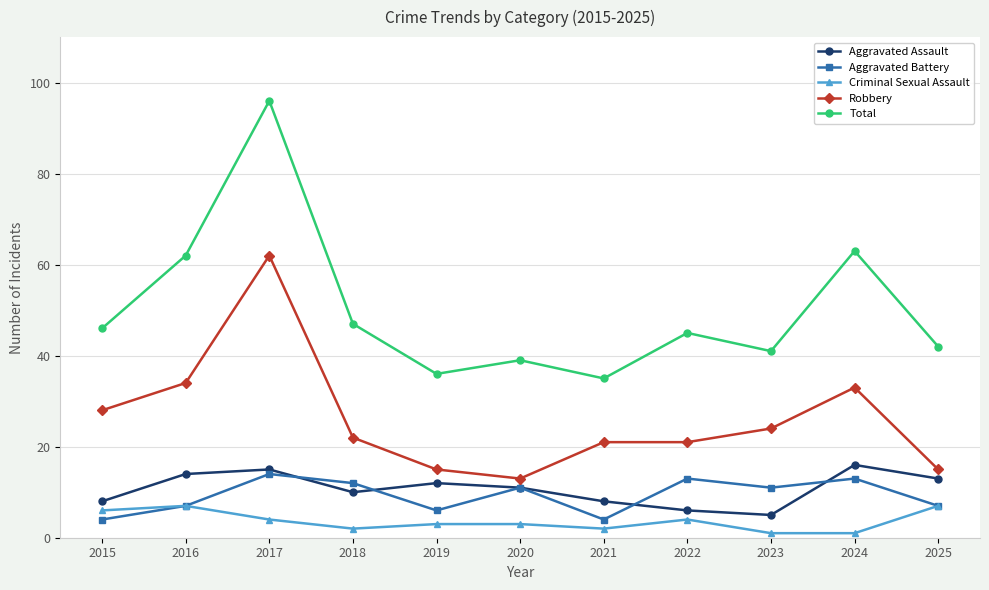

Reading right to left, transcribe all the data shown in this chart.

Aggravated Assault: 2025=13	2024=16	2023=5	2022=6	2021=8	2020=11	2019=12	2018=10	2017=15	2016=14	2015=8
Aggravated Battery: 2025=7	2024=13	2023=11	2022=13	2021=4	2020=11	2019=6	2018=12	2017=14	2016=7	2015=4
Criminal Sexual Assault: 2025=7	2024=1	2023=1	2022=4	2021=2	2020=3	2019=3	2018=2	2017=4	2016=7	2015=6
Robbery: 2025=15	2024=33	2023=24	2022=21	2021=21	2020=13	2019=15	2018=22	2017=62	2016=34	2015=28
Total: 2025=42	2024=63	2023=41	2022=45	2021=35	2020=39	2019=36	2018=47	2017=96	2016=62	2015=46